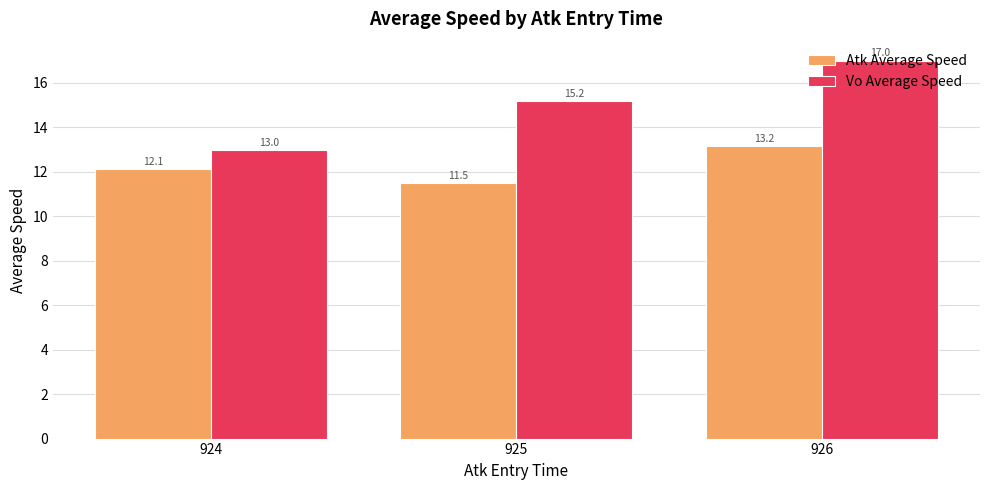

What is the minimum value shown in the chart?

11.5